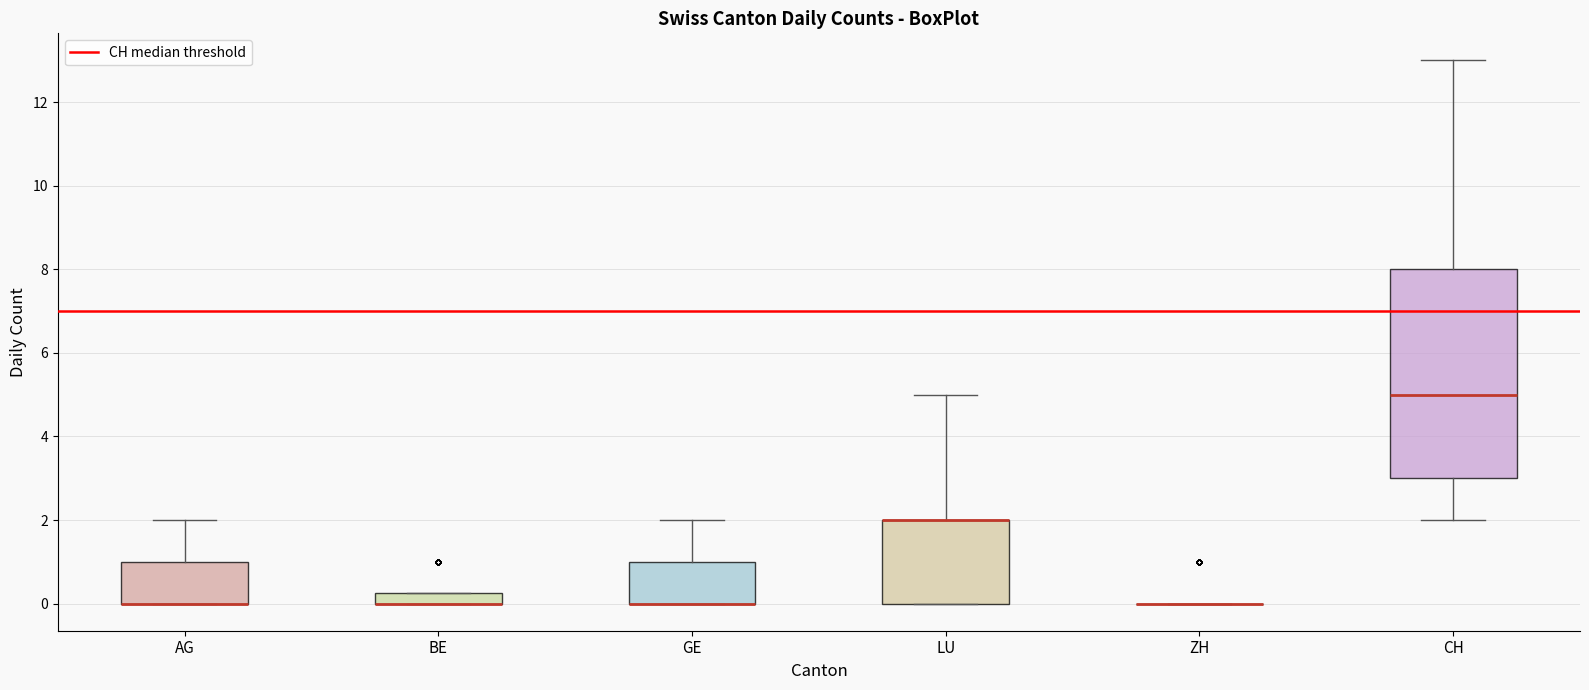

Where does the upper whisker of the box for LU end on the y-axis? The values are not printed on the chart, so give them approximately, as read against the axis.

5.0